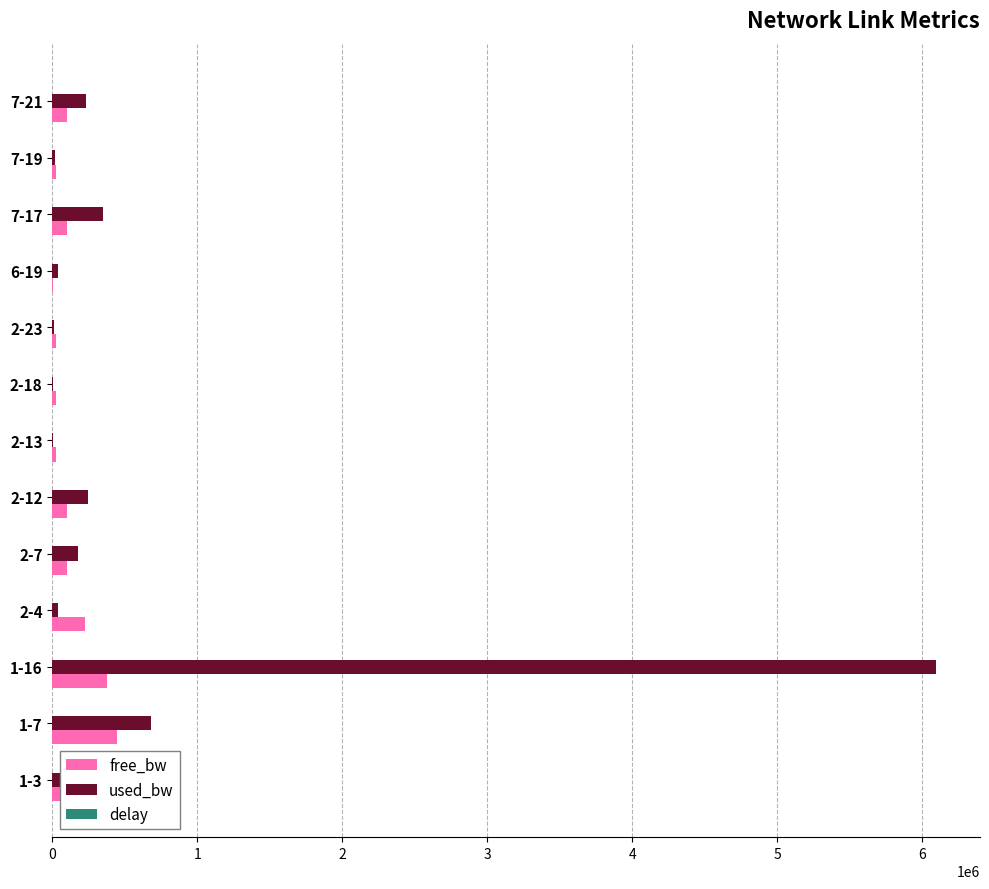

What is the highest value of the used_bw series?

6093351.3